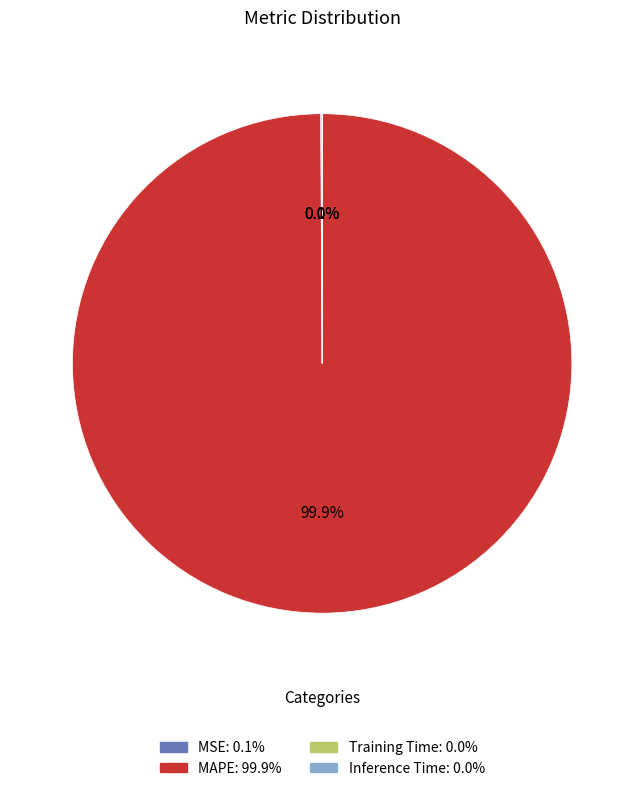

How much of the chart is everything except MAPE?

0.1%